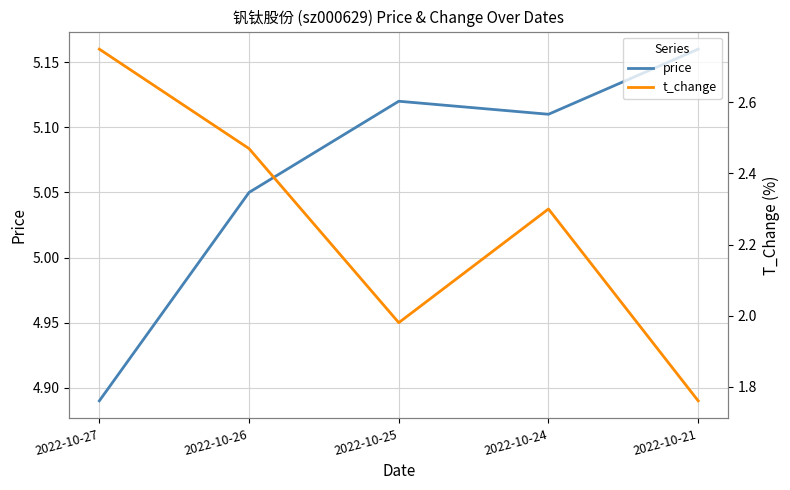

Count the number of categories in the chart.

5